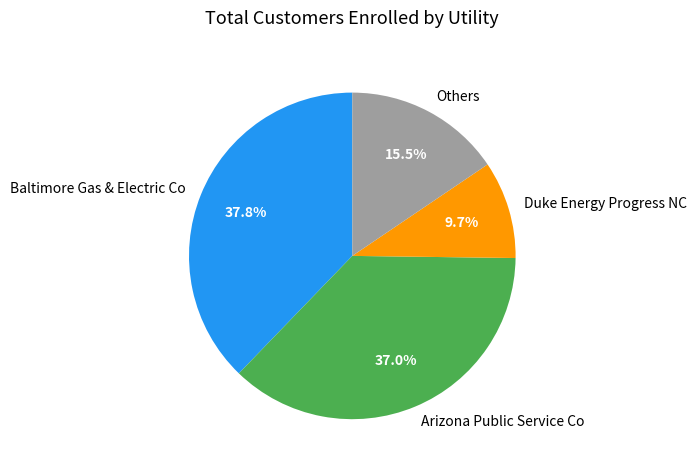

To the nearest percent, what is the average slice percentage?

25%